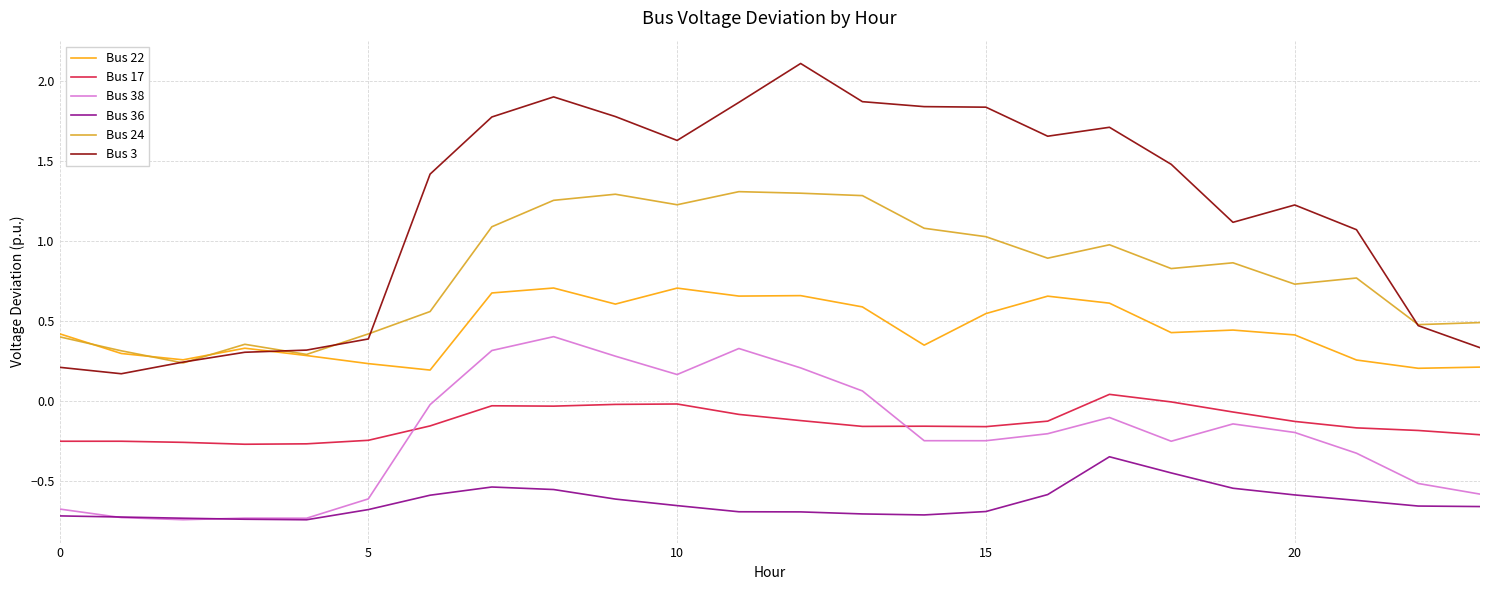

What is the greatest value displayed?

2.1